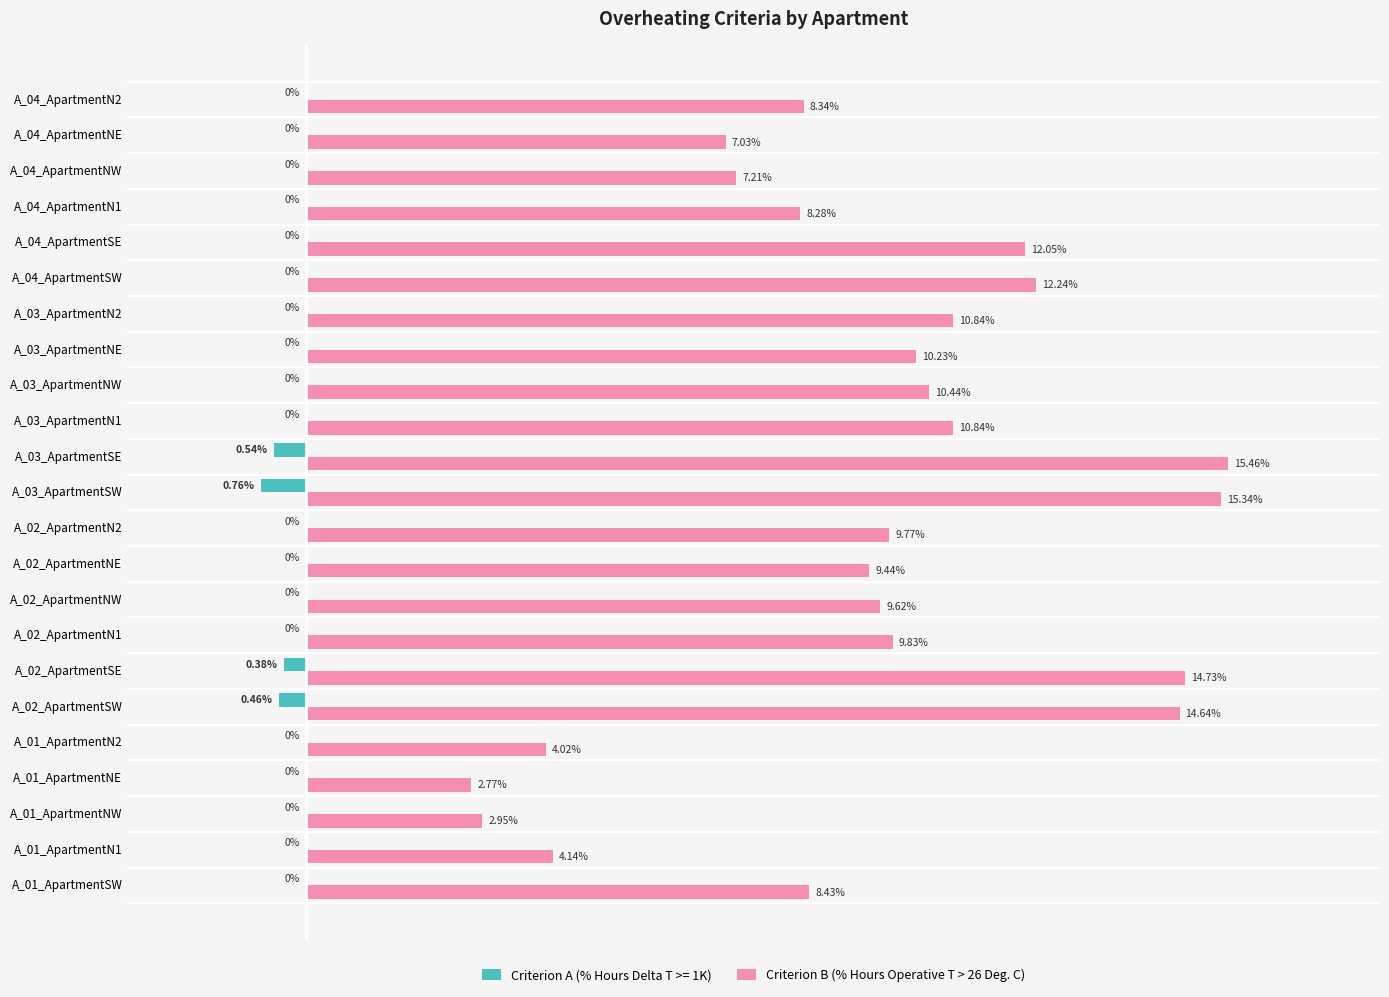

Is the value of Criterion A (% Hours Delta T >= 1K) at A_01_ApartmentSW greater than the value of Criterion B (% Hours Operative T > 26 Deg. C) at A_01_ApartmentN1?

No